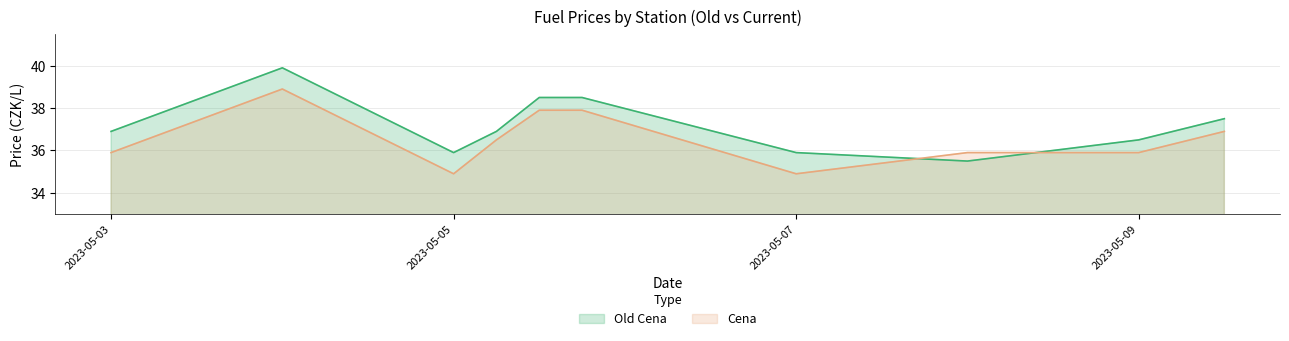

The value of Old Cena at 2023-05-09 is 51.8. True or false?

False